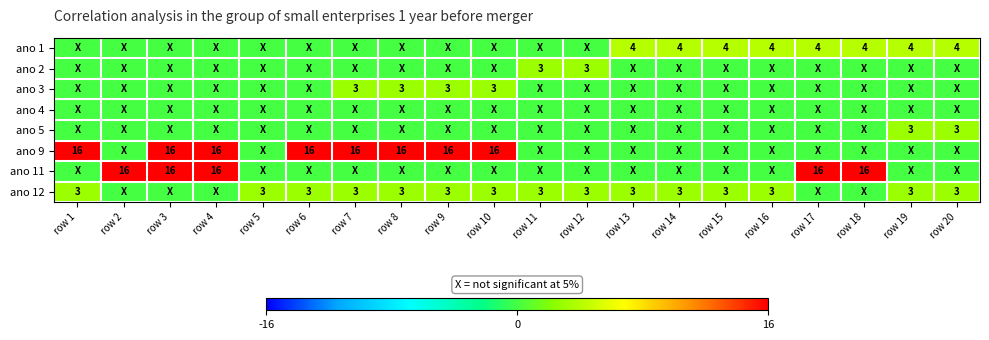

The value of ano 12 at row 7 is 3. True or false?

True